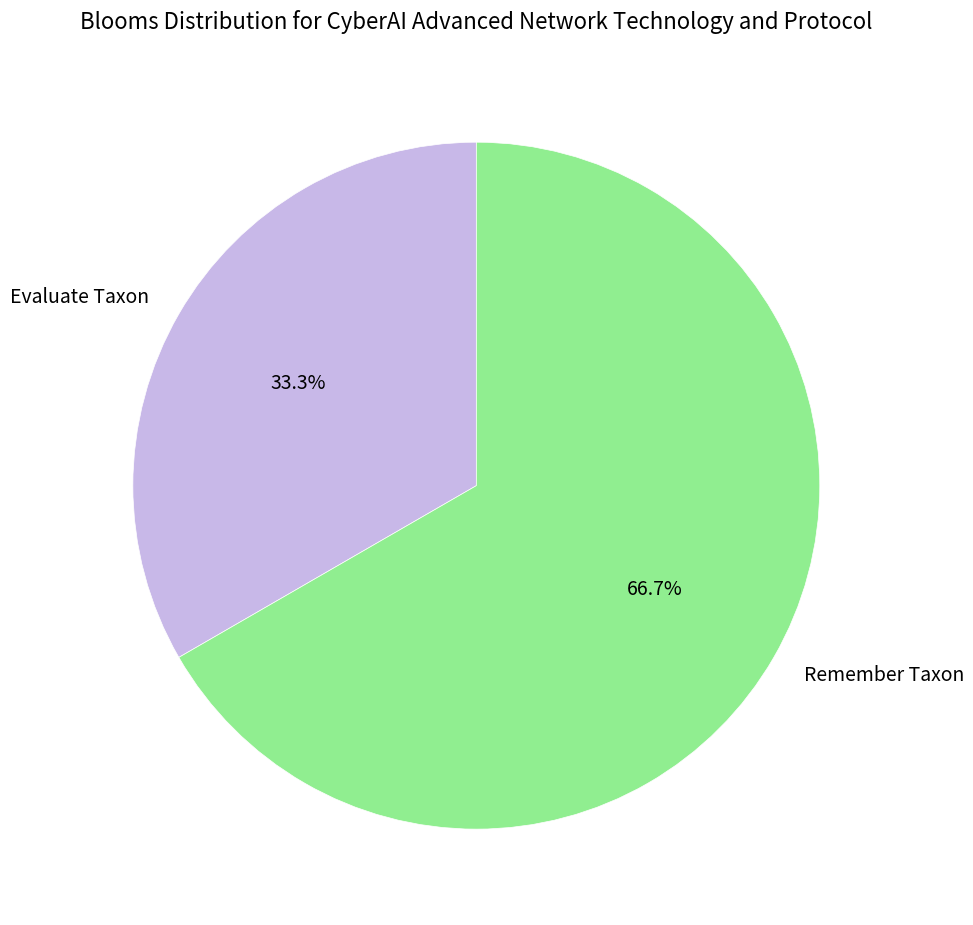

Which has a higher value, Remember Taxon or Evaluate Taxon?

Remember Taxon